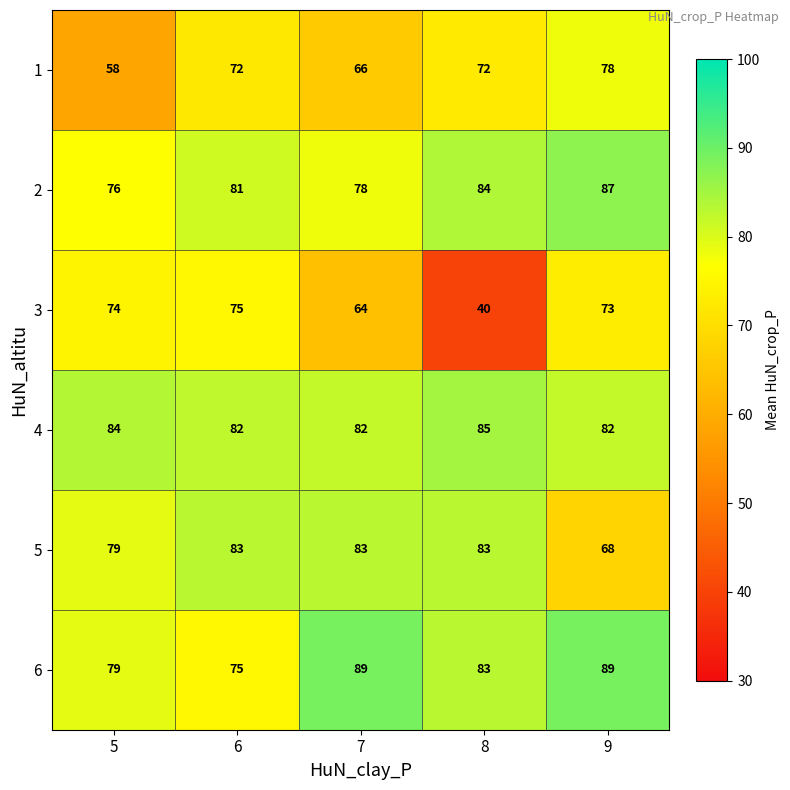

At which label does 2 reach its peak?

9